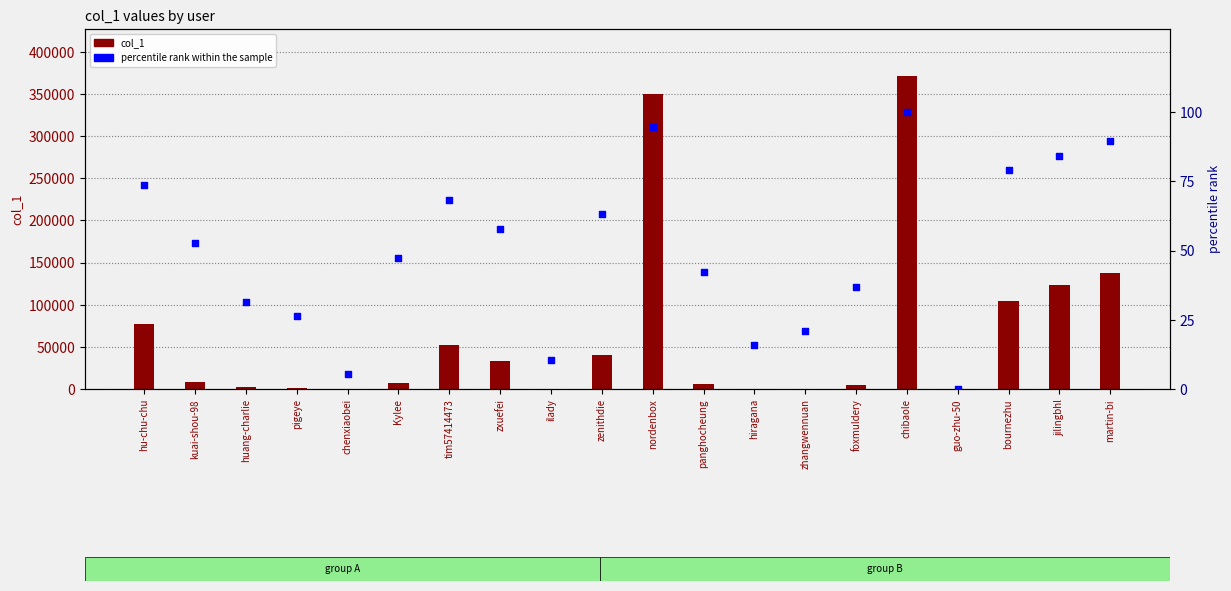

What are all the series names shown in the legend?

col_1, percentile rank within the sample